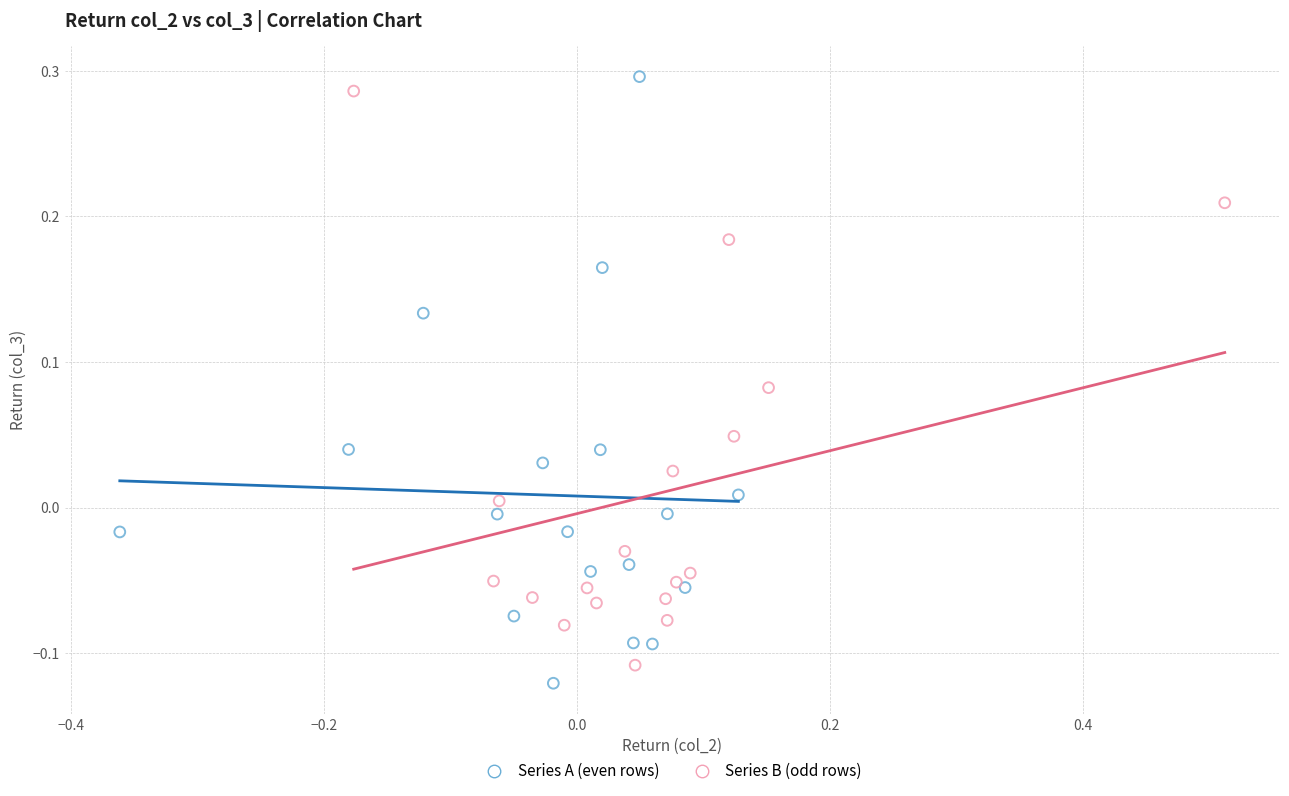

Which series reaches the maximum Y coordinate?

Series A (even rows)